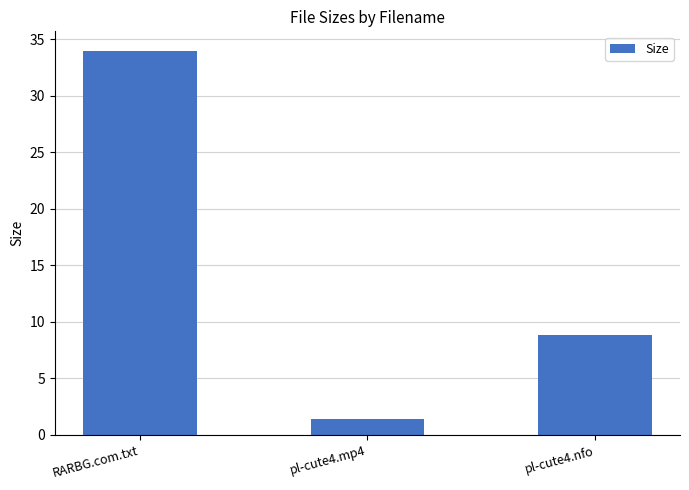

Reading left to right, list all the values displayed in this chart.

34.0	1.4	8.8